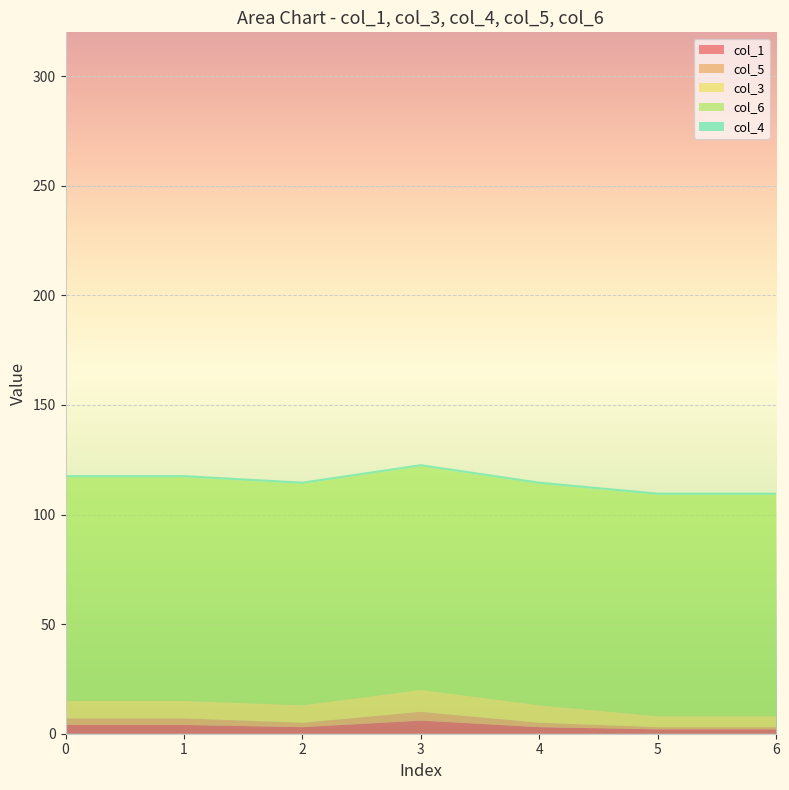

Reading right to left, extract all data points from this chart.

col_1: 2	2	3	6	3	4	4
col_5: 1	1	2	4	2	3	3
col_3: 5	5	8	10	8	8	8
col_6: 101	101	101	102	101	102	102
col_4: 1	1	1	1	1	1	1